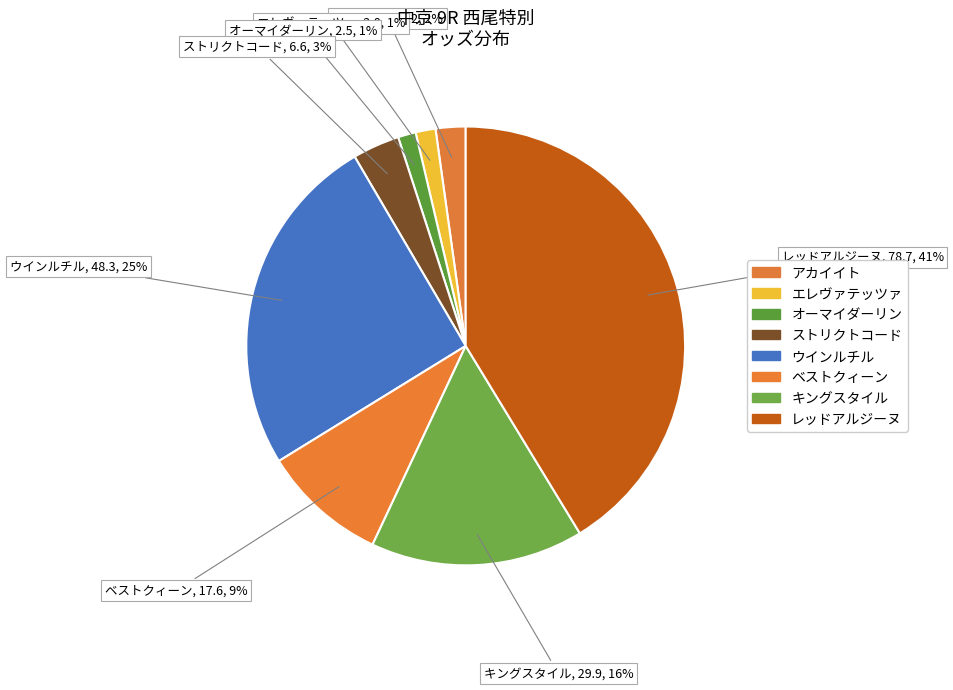

Is it true that キングスタイル is 16% of the pie?

True